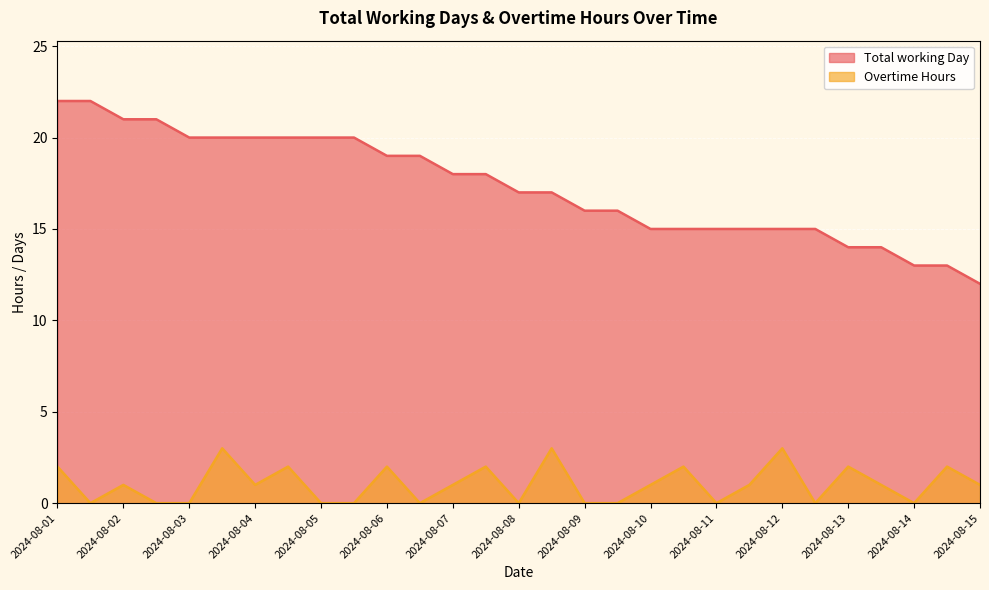

What is the difference between the maximum and minimum values in the Total working Day series?

10